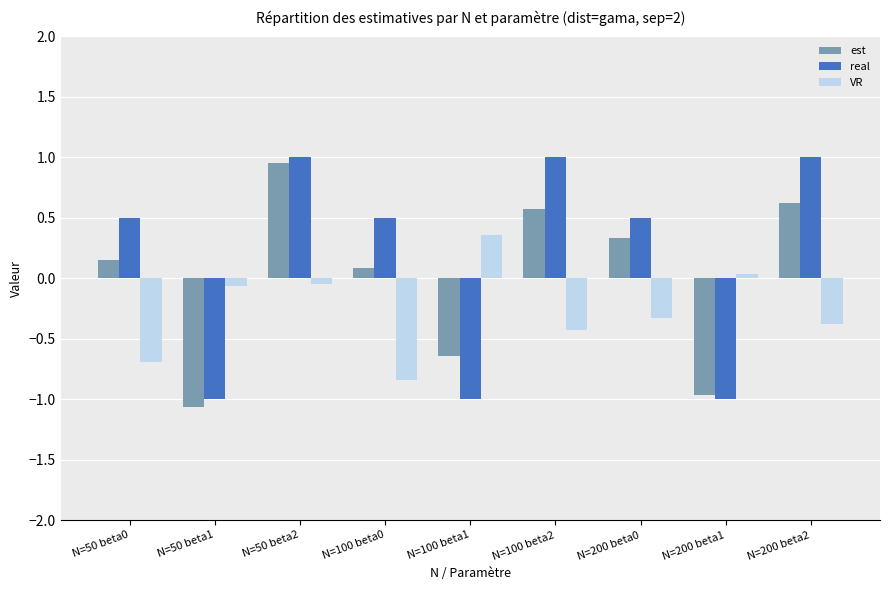

The est series shows -1.1 at N=100 beta1. True or false?

False